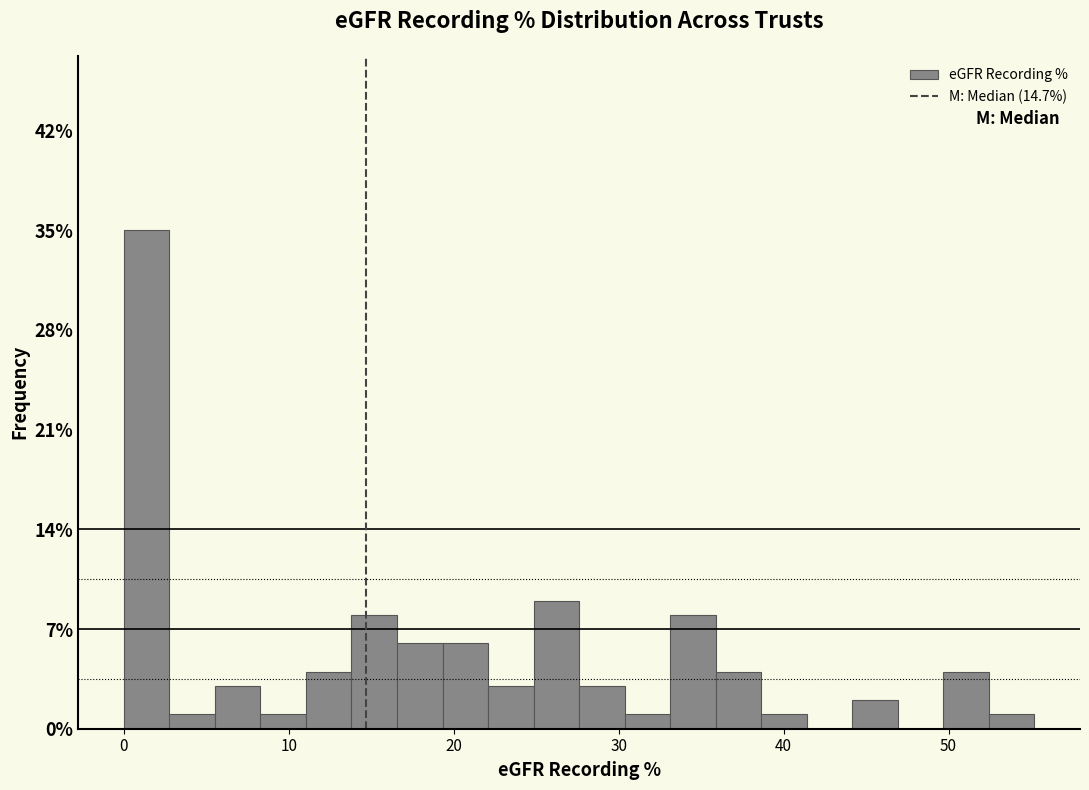

Read against the x-axis, roughly where is the centre of the tallest bar?

1